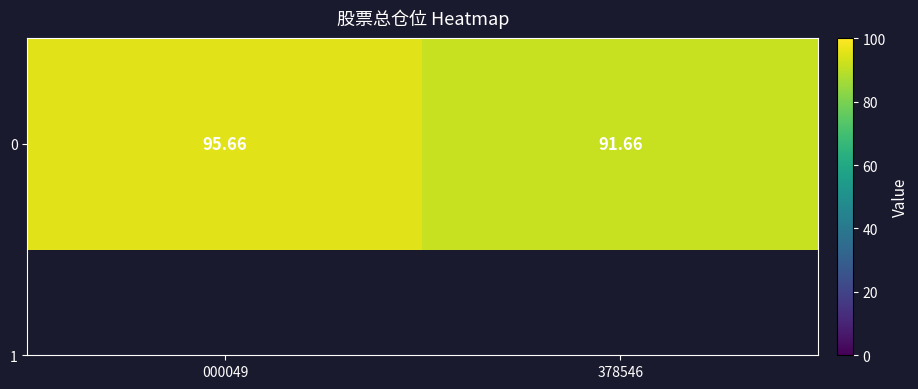

What is the smallest value displayed?

91.7